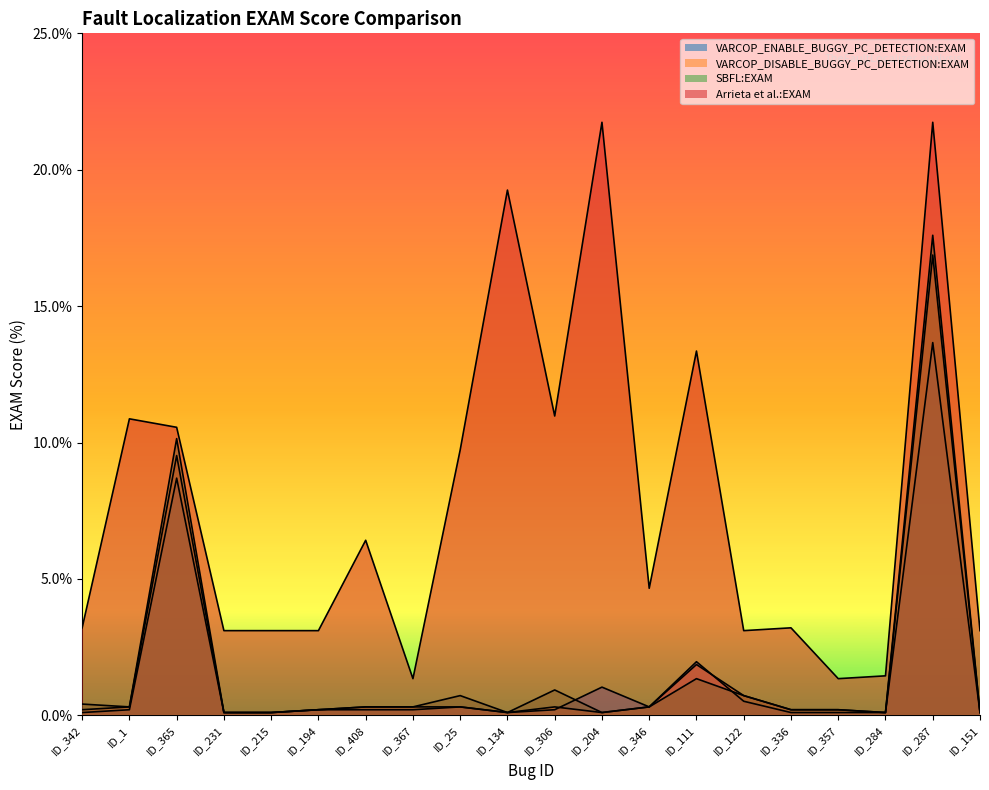

Reading right to left, list all the values displayed in this chart.

VARCOP_ENABLE_BUGGY_PC_DETECTION:EXAM: 0.1	13.7	0.1	0.1	0.1	0.5	2.0	0.3	1.0	0.2	0.1	0.3	0.2	0.2	0.2	0.1	0.1	8.7	0.2	0.1
VARCOP_DISABLE_BUGGY_PC_DETECTION:EXAM: 0.1	16.9	0.1	0.2	0.2	0.7	1.9	0.3	0.1	0.3	0.1	0.3	0.3	0.3	0.2	0.1	0.1	9.5	0.3	0.2
SBFL:EXAM: 0.1	17.6	0.1	0.2	0.2	0.7	1.3	0.3	0.1	0.9	0.1	0.7	0.3	0.3	0.2	0.1	0.1	10.1	0.3	0.4
Arrieta et al.:EXAM: 3.1	21.7	1.4	1.3	3.2	3.1	13.4	4.7	21.7	11.0	19.3	9.7	1.3	6.4	3.1	3.1	3.1	10.6	10.9	3.2